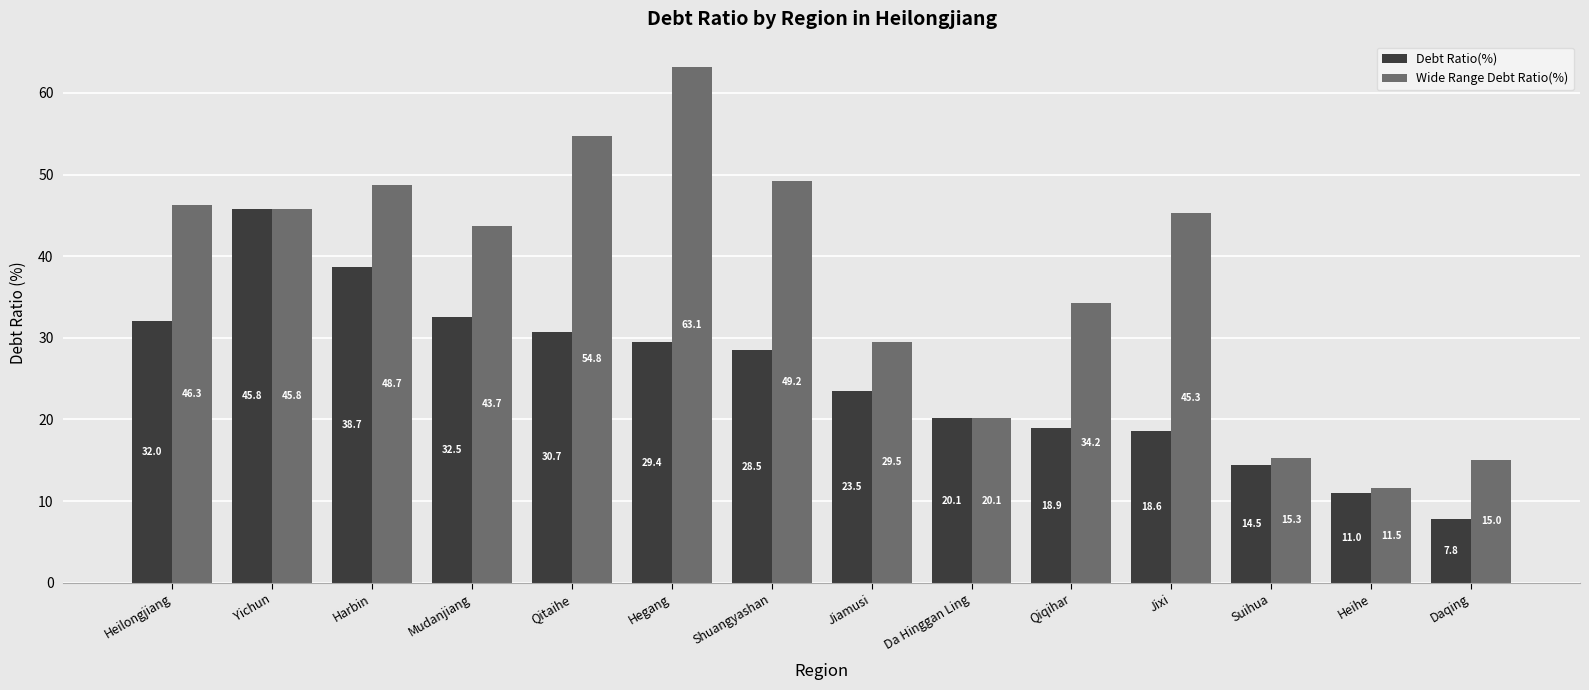

What value does the Debt Ratio(%) series have at Suihua?

14.5